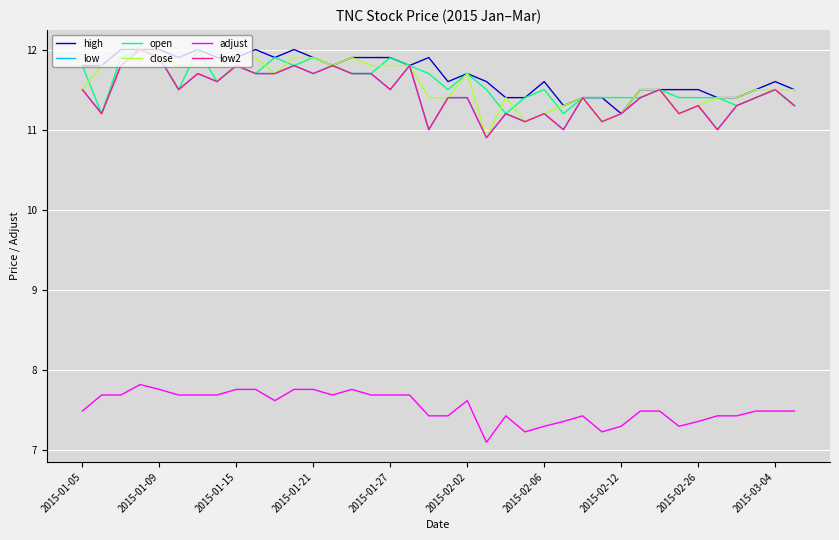

Is this an area chart (filled region under the line)?

No